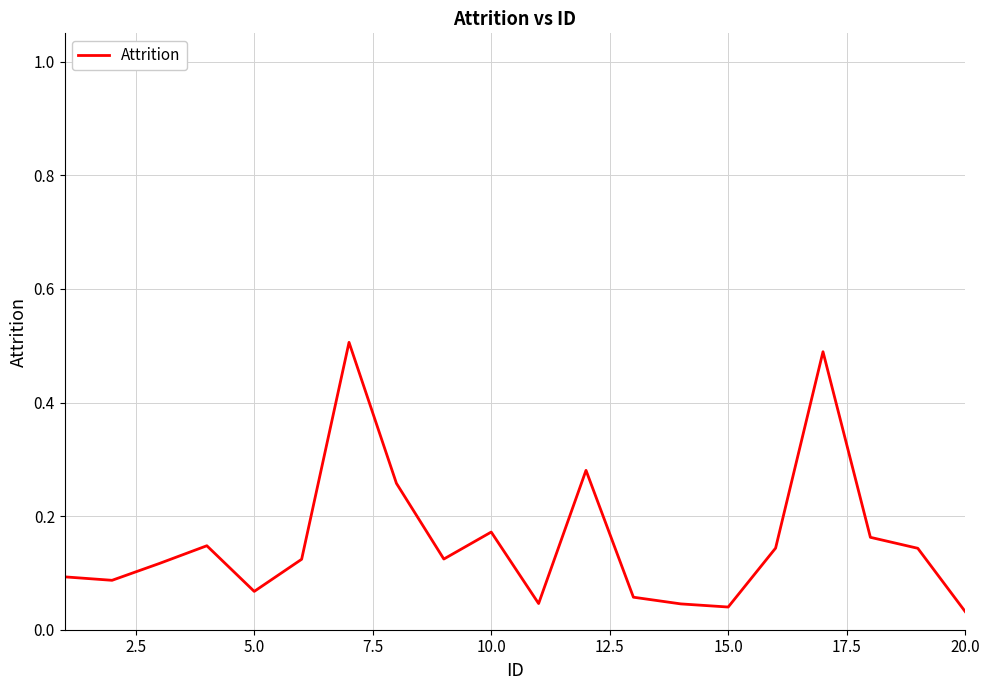

True or false: there are more than 0 points higher than both neighbors.

True